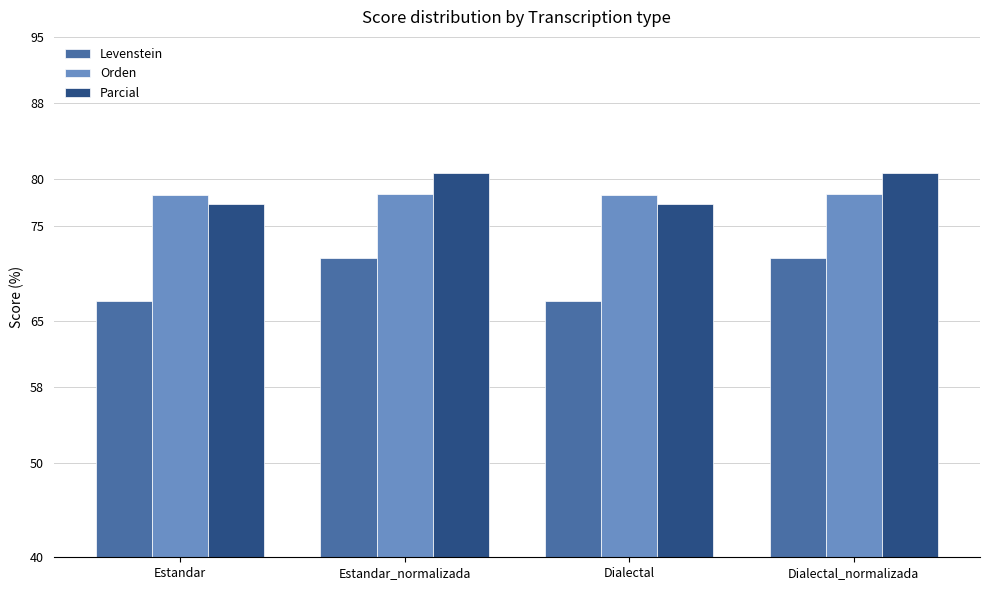

Count the Orden values in the range 78 to 79.

4